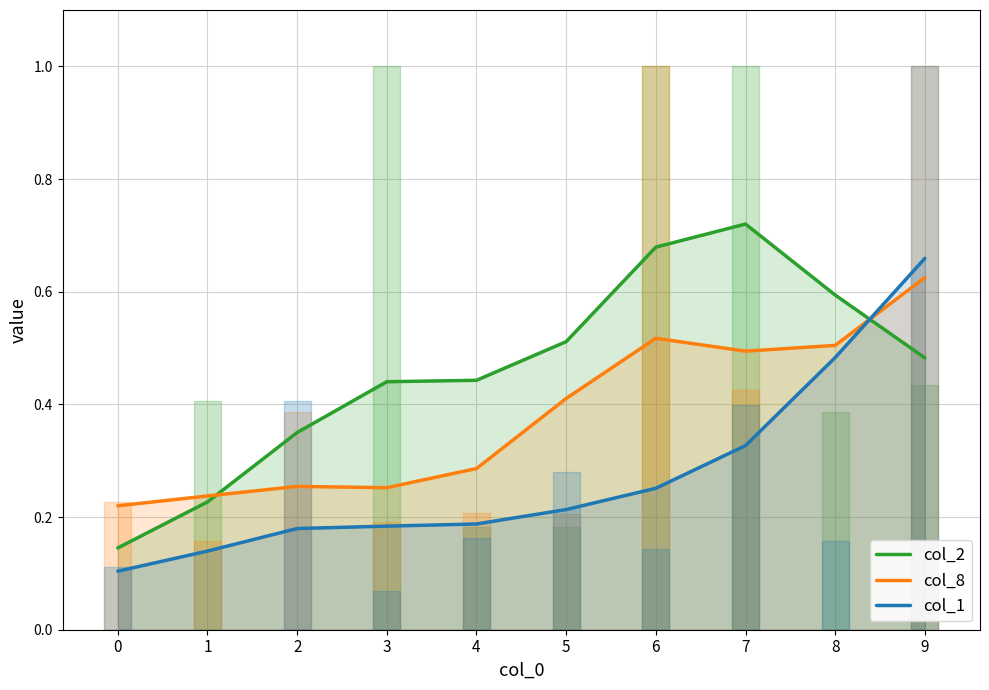

At 0, list the series in order from largest to smallest.

col_8, col_2, col_1